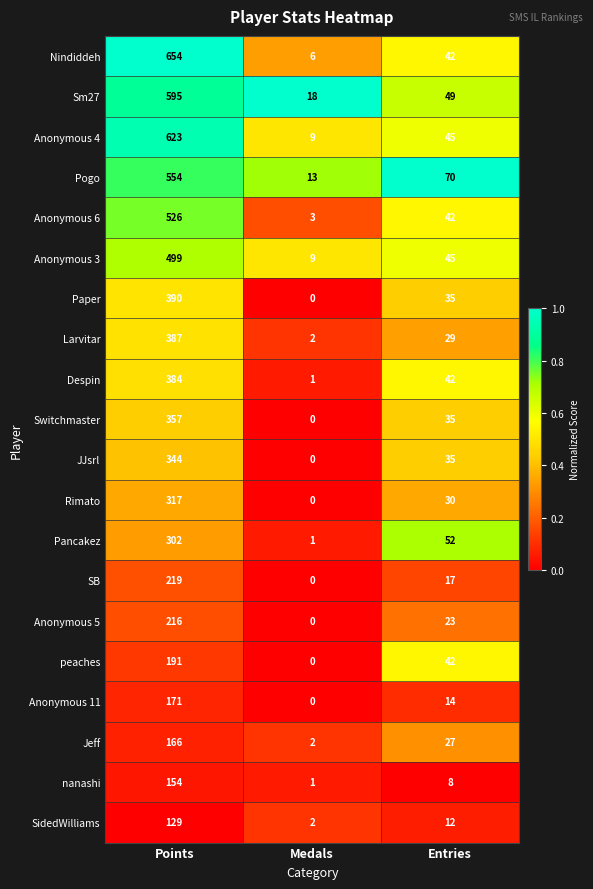

Which series has the largest total across all categories?

Nindiddeh